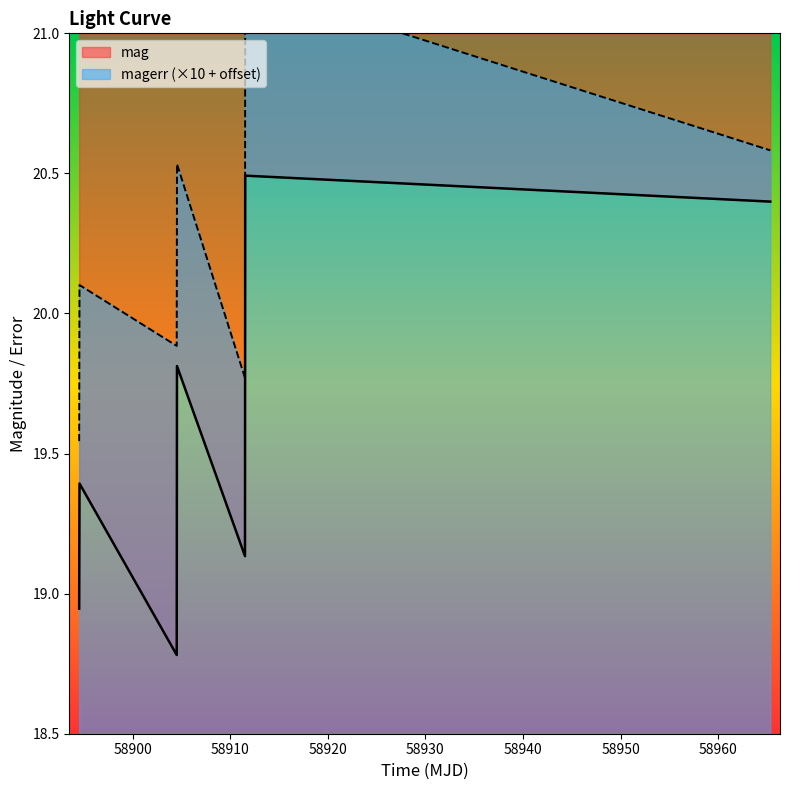

Where is magerr nearest to the value 20?

58894.56156249996